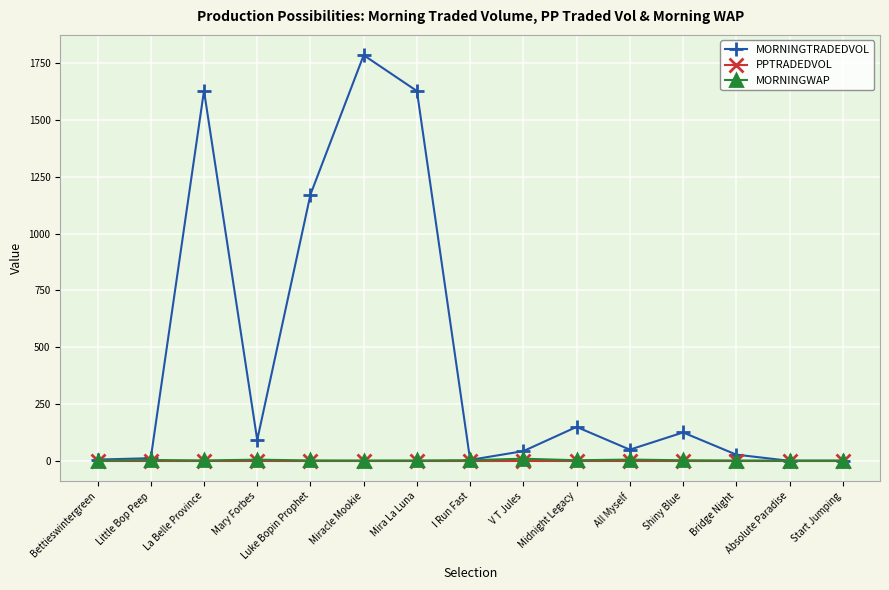

What is the label of the 8th point from the left?

I Run Fast